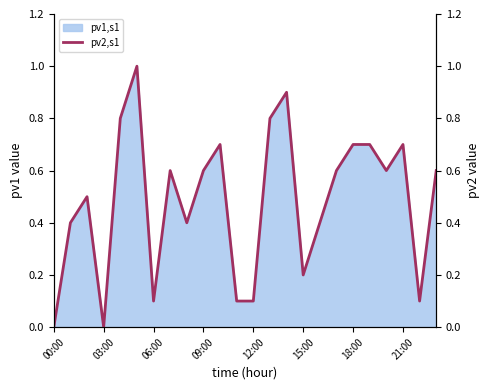

The value at 15:00 is 0.2. True or false?

True